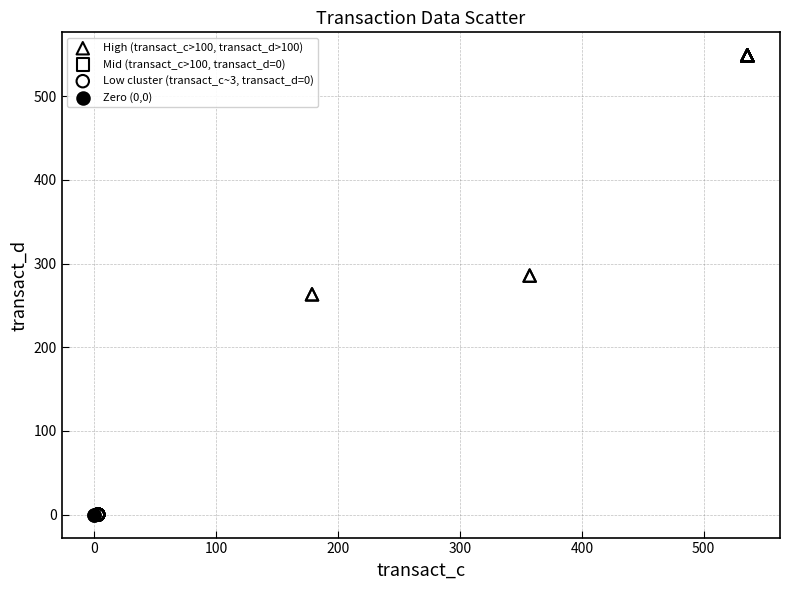

Which series reaches the maximum Y coordinate?

High (transact_c>100, transact_d>100)